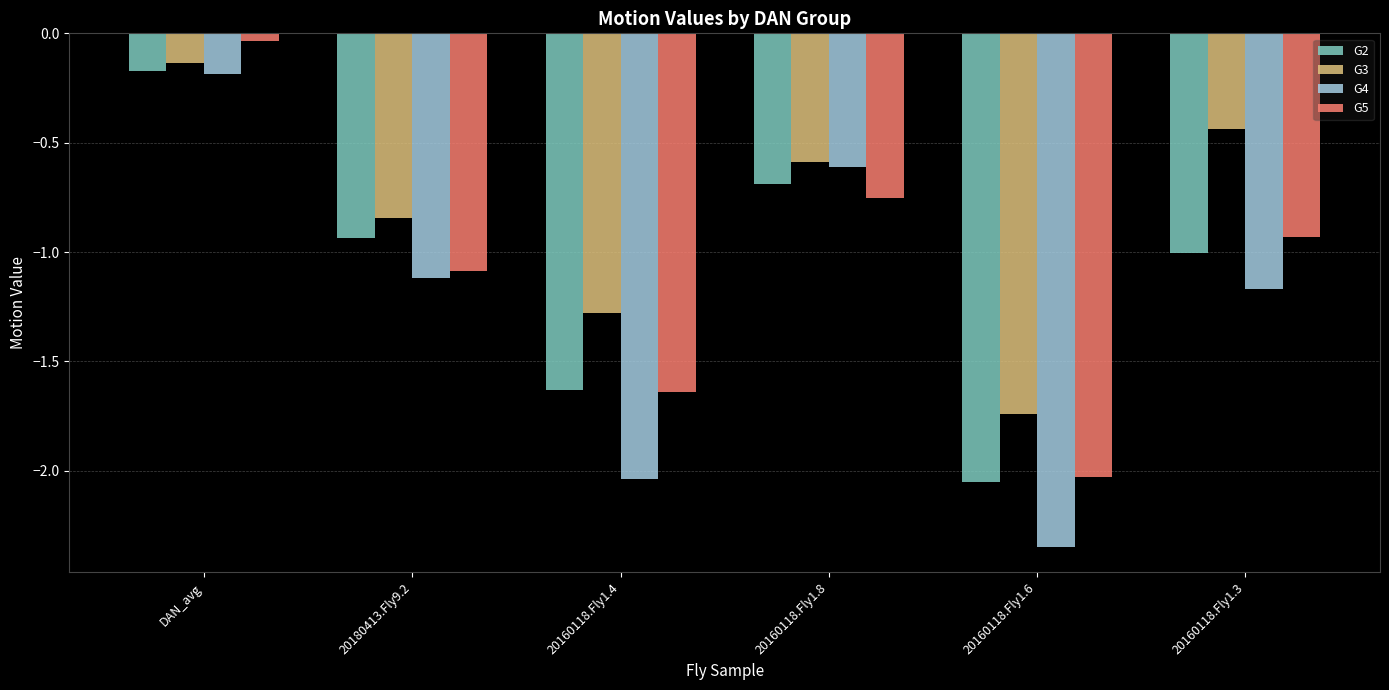

Is it true that G3 equals -2.6 at 20160118.Fly1.6?

False